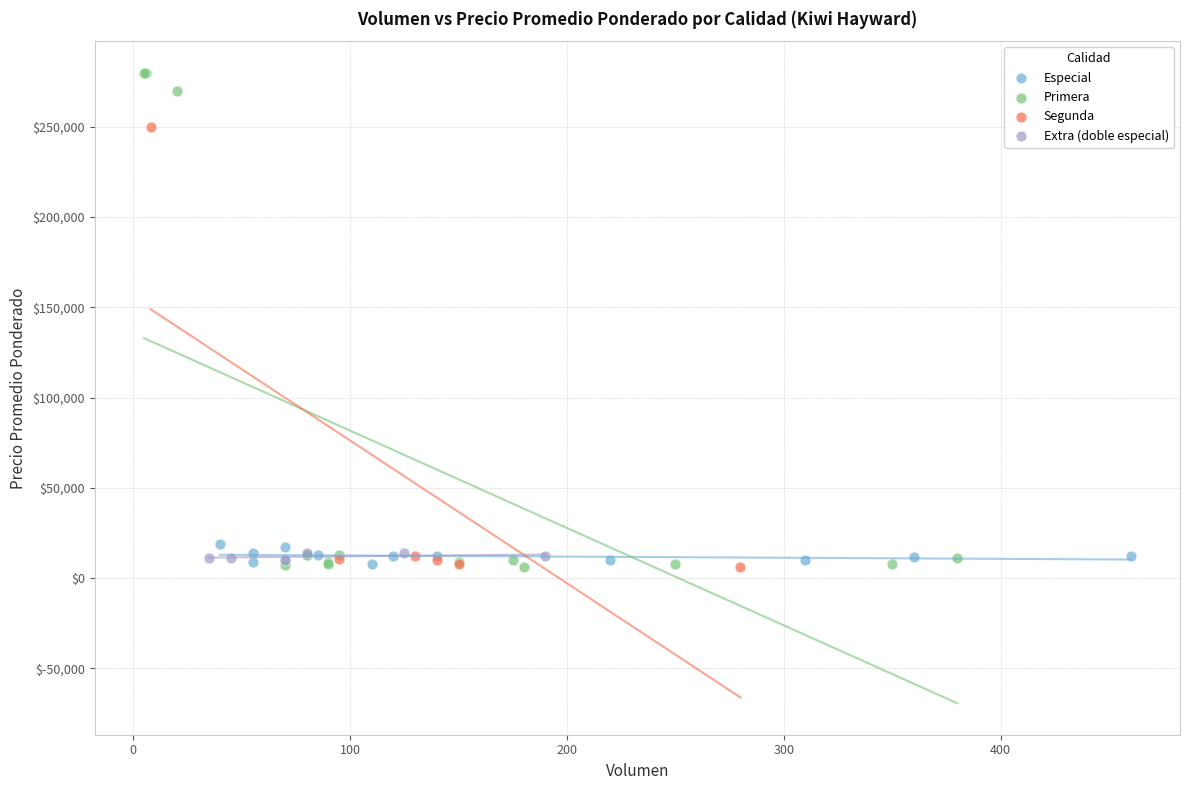

Which series has the widest spread of Y values?

Primera